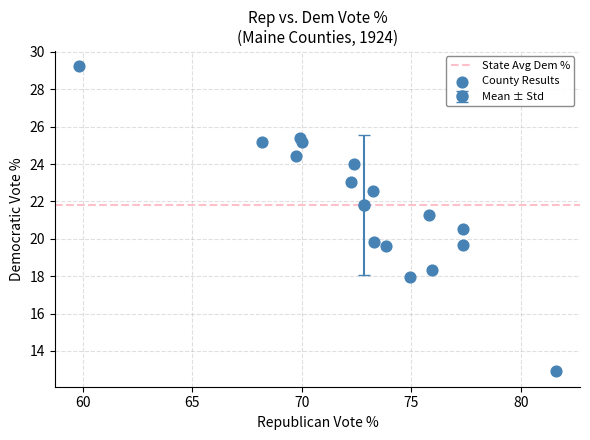

What is the range of Y values (max minus min)?

16.3